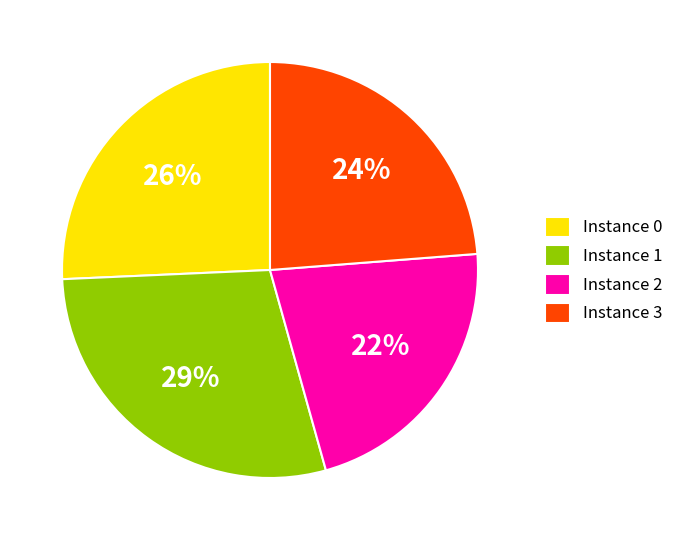

Is the sum of Instance 3 and Instance 1 greater than half?

Yes